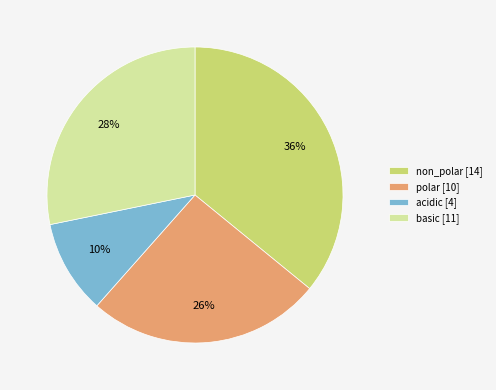

Does basic represent more than half of the total?

No